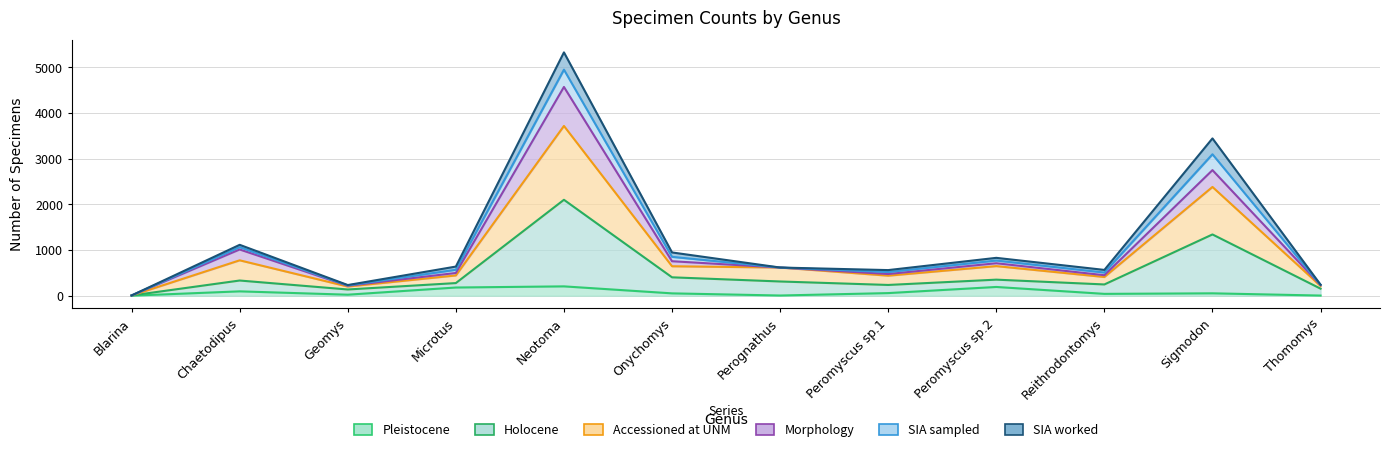

What is the difference between the Accessioned at UNM values at Blarina and Microtus?

438